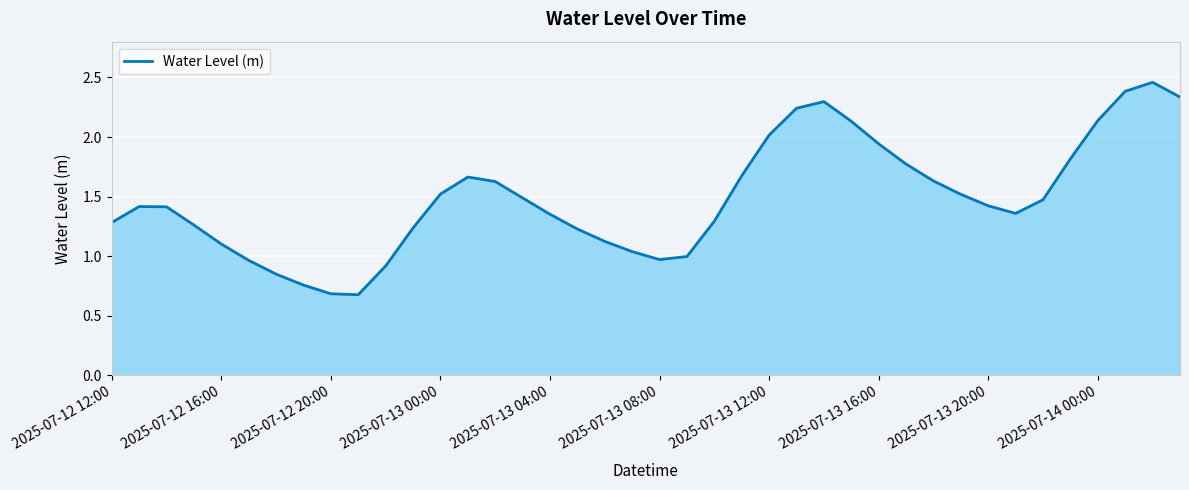

What is the difference between the maximum and minimum values?

1.8